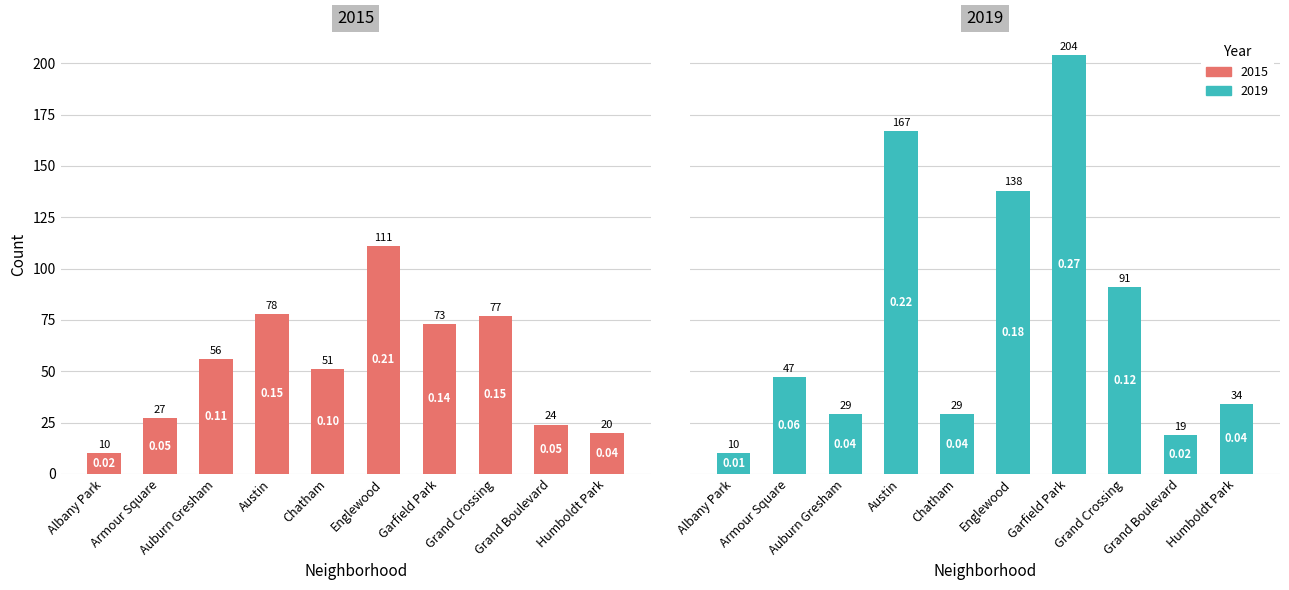

At Albany Park, list the series in order from smallest to largest.

2015, 2019